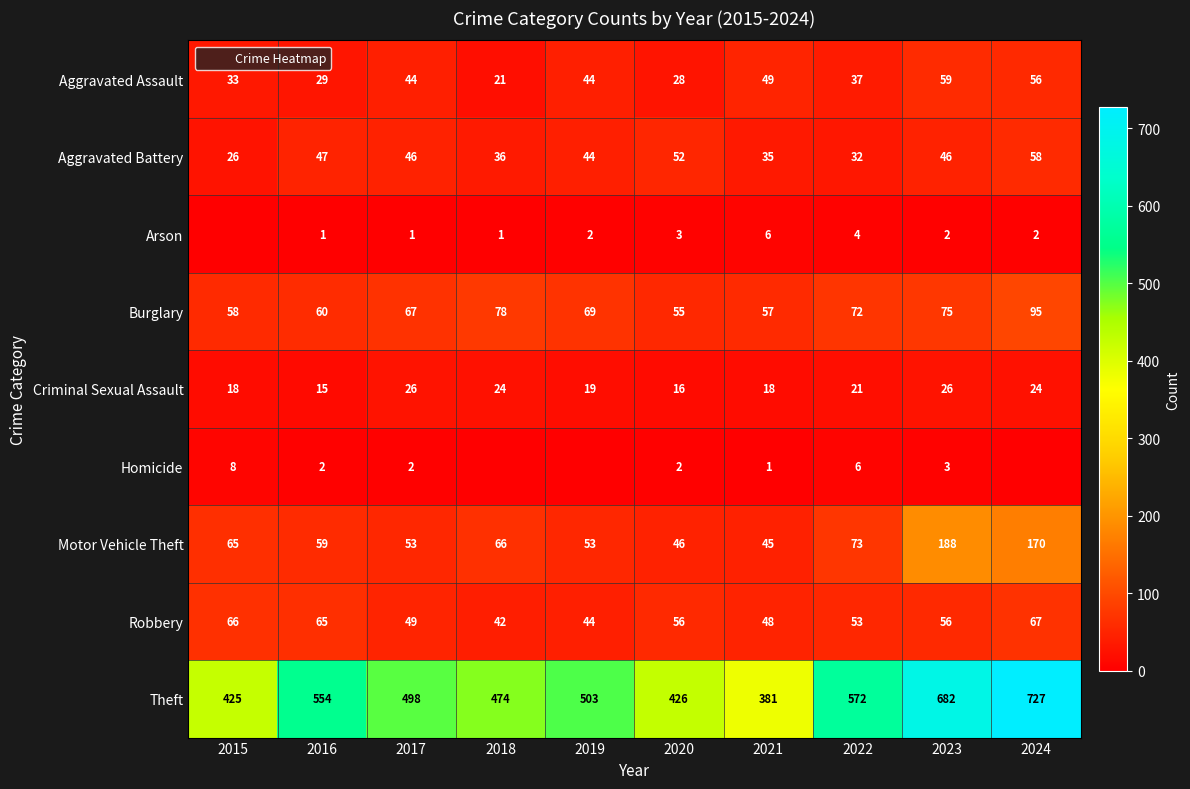

Which series changed the most between 2015 and 2016?

Theft